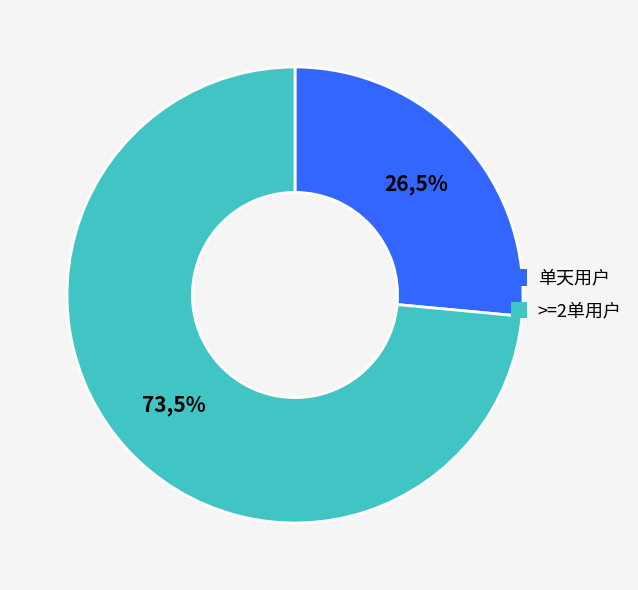

Count the number of slices in the pie.

2